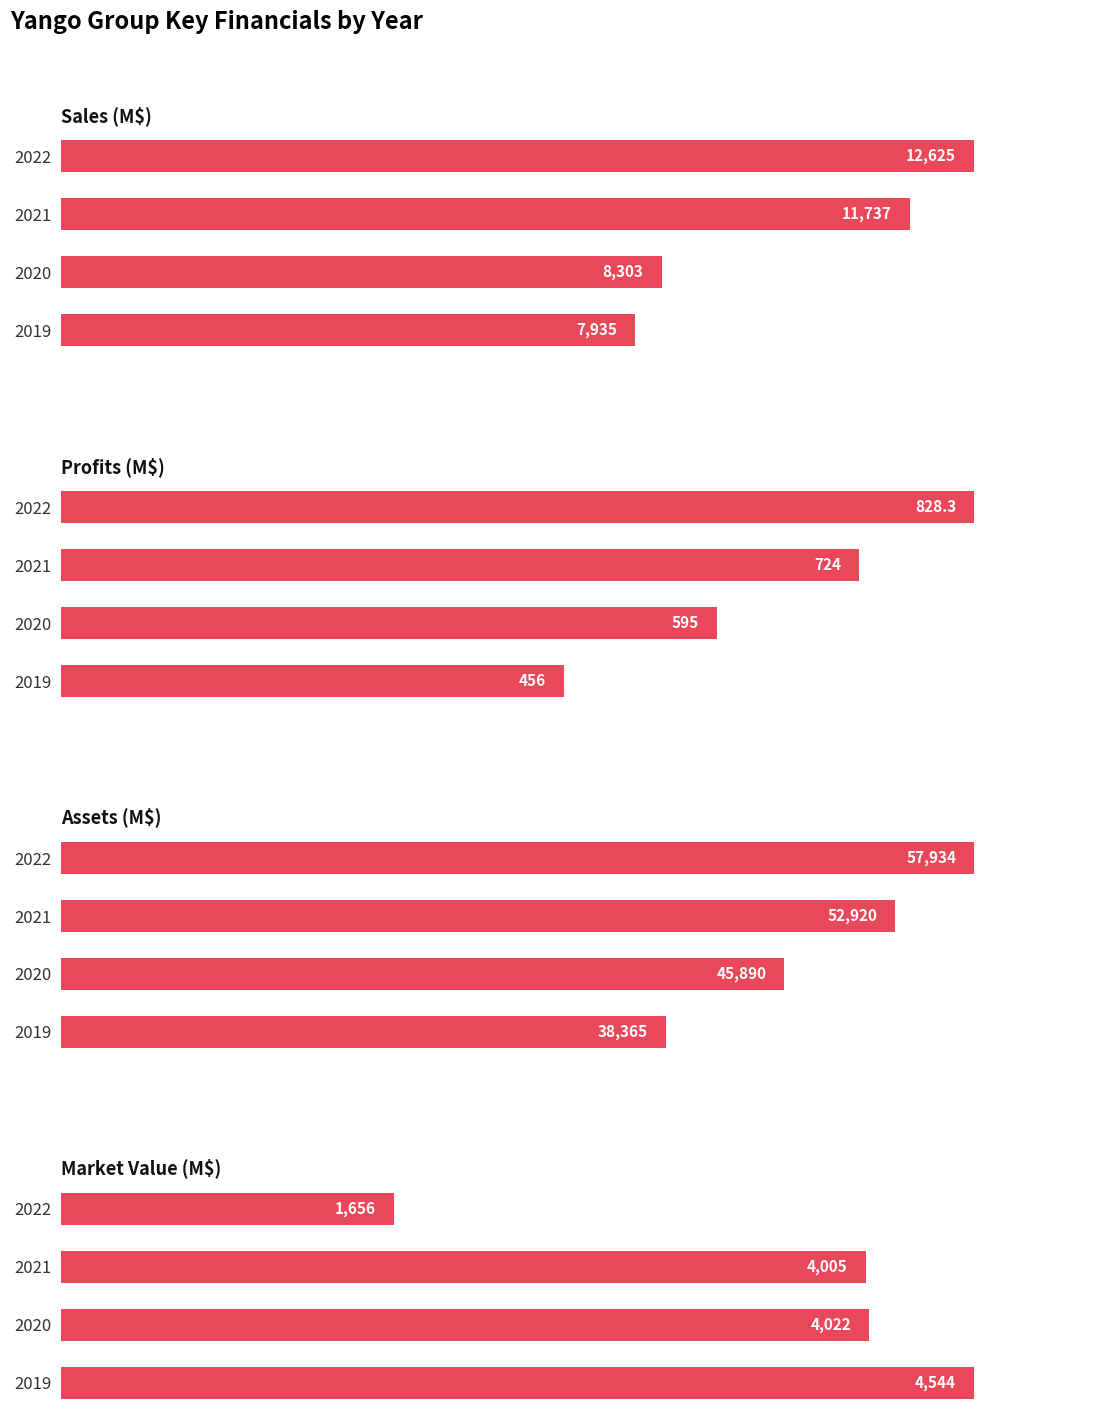

What is the smallest value displayed?

456.0